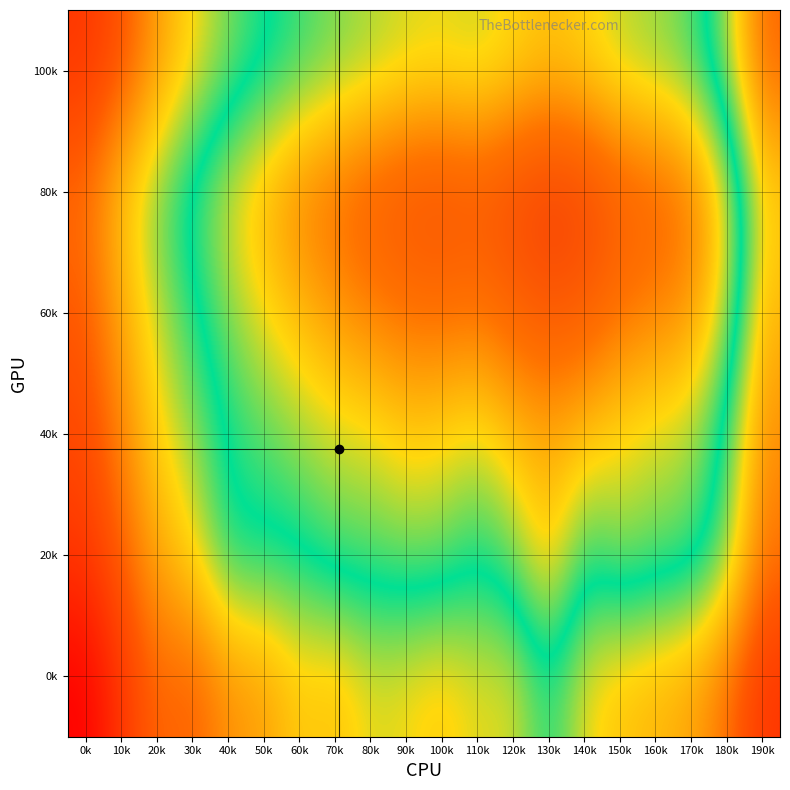

Rank the series by their maximum value, from lowest to highest.

0k, 100k, 20k, 40k, 60k, 80k